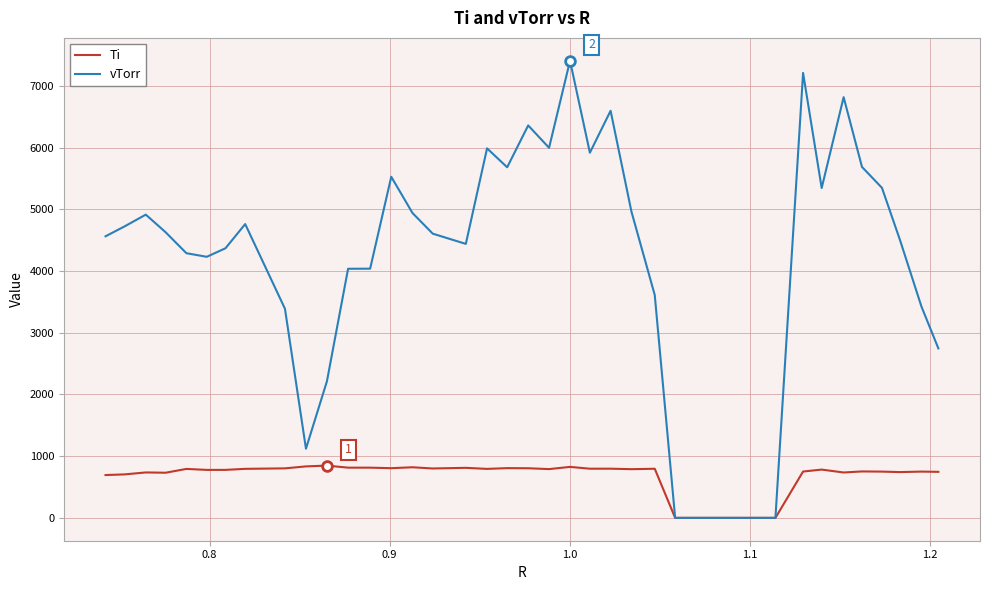

List the series in order of their peak value, highest first.

vTorr, Ti